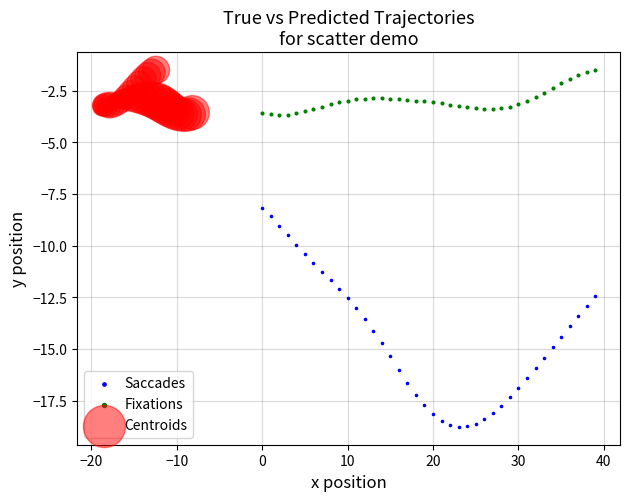

Which series contains the lowest Y value?

Saccades